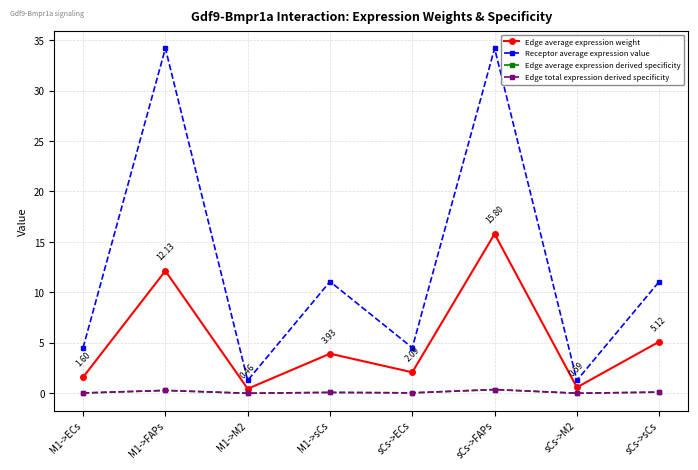

Reading left to right, transcribe all the data shown in this chart.

Edge average expression weight: 1.6	12.1	0.5	3.9	2.1	15.8	0.6	5.1
Receptor average expression value: 4.5	34.2	1.3	11.1	4.5	34.2	1.3	11.1
Edge average expression derived specificity: 0.0	0.3	0.0	0.1	0.1	0.4	0.0	0.1
Edge total expression derived specificity: 0.0	0.3	0.0	0.1	0.1	0.4	0.0	0.1